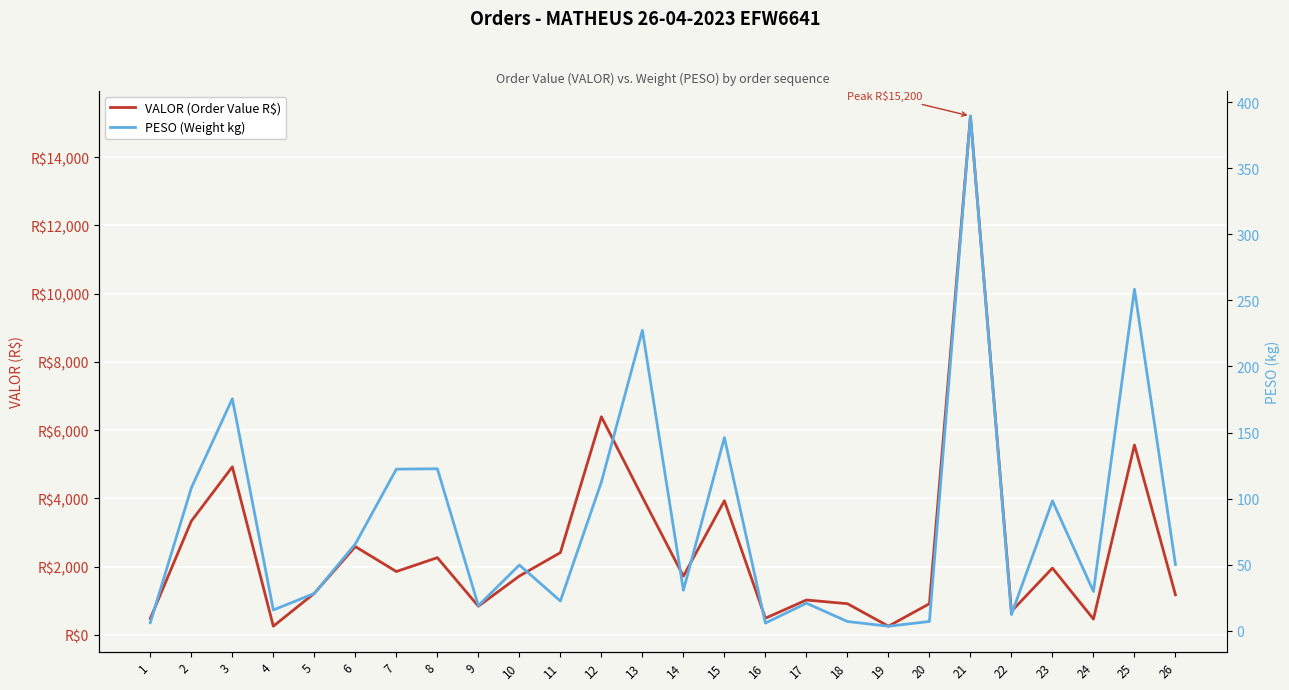

What is the average value of the PESO (Weight kg) series?

82.1